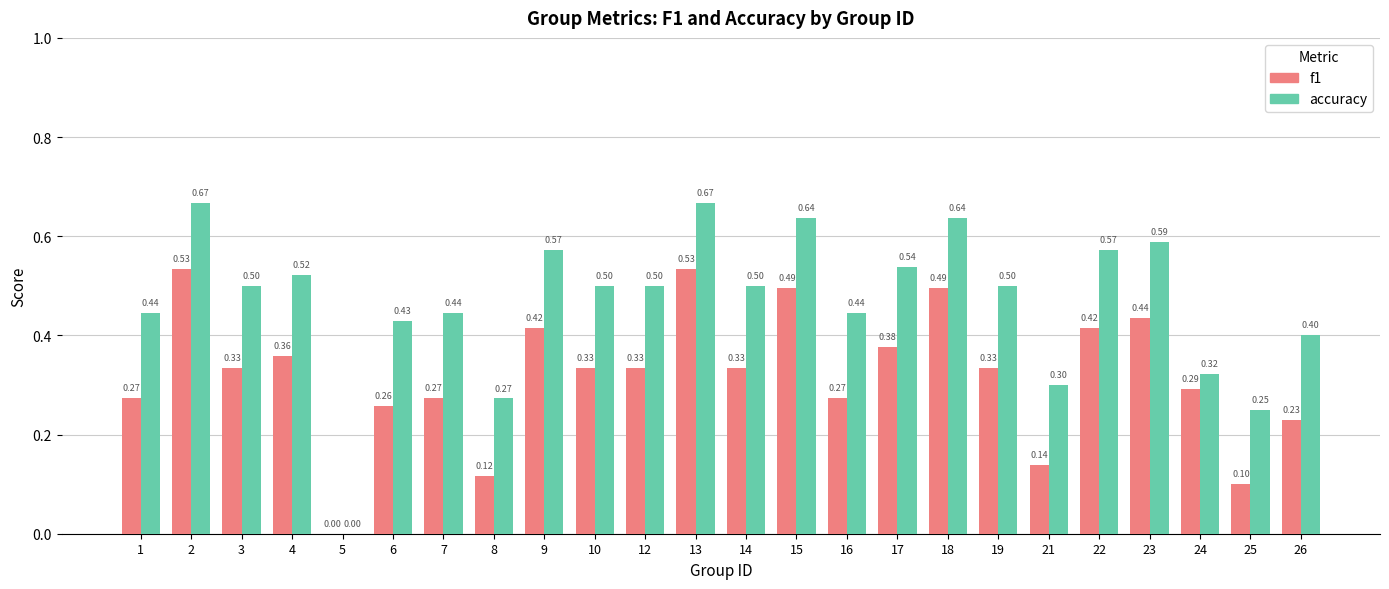

Is it true that accuracy equals 0.8 at 3?

False